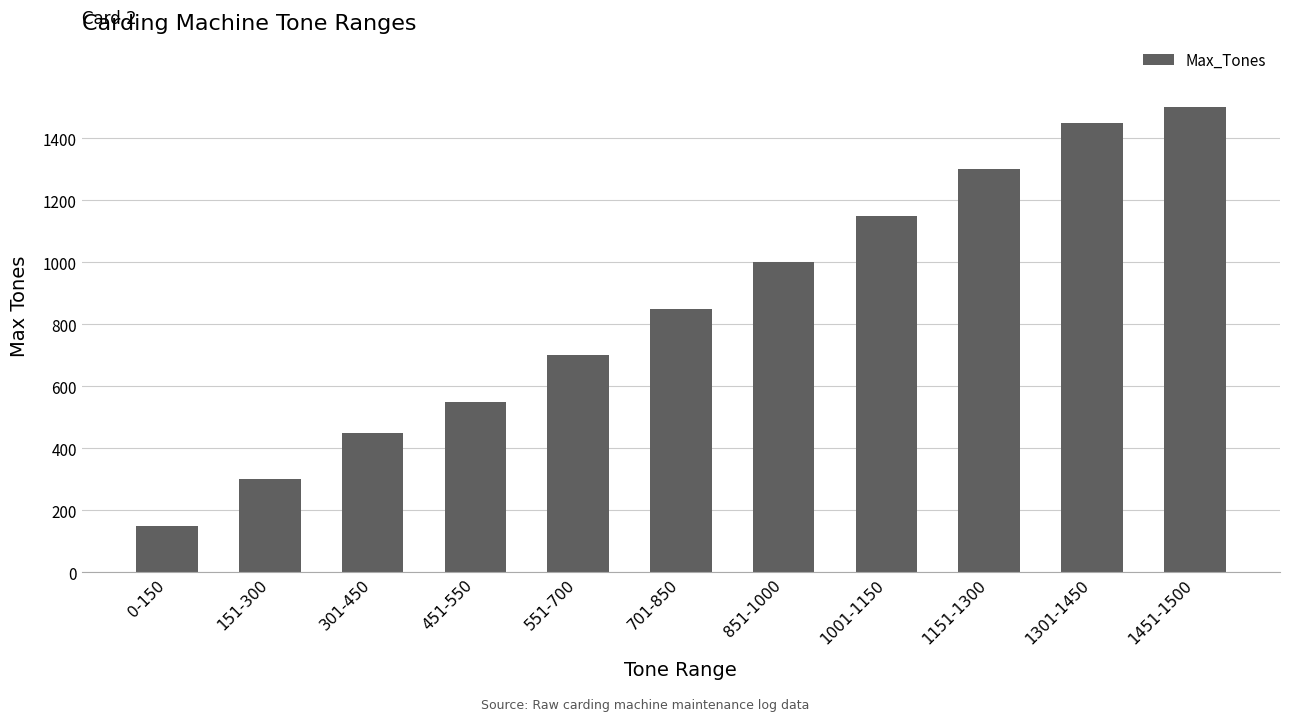

Which label corresponds to the smallest value in the chart?

0-150